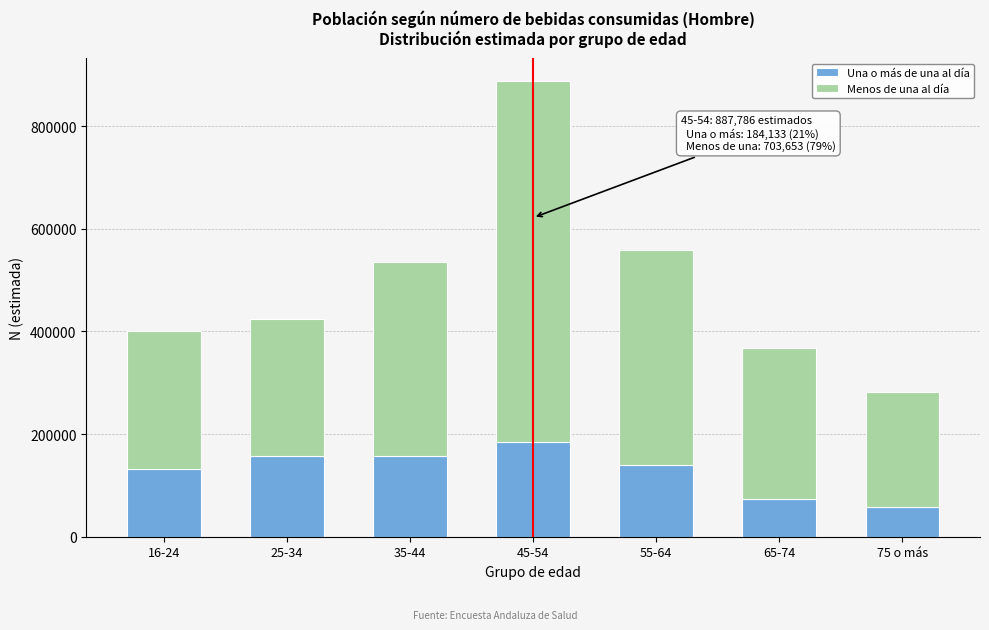

The value of Una o más de una al día at 55-64 is 47879. True or false?

False